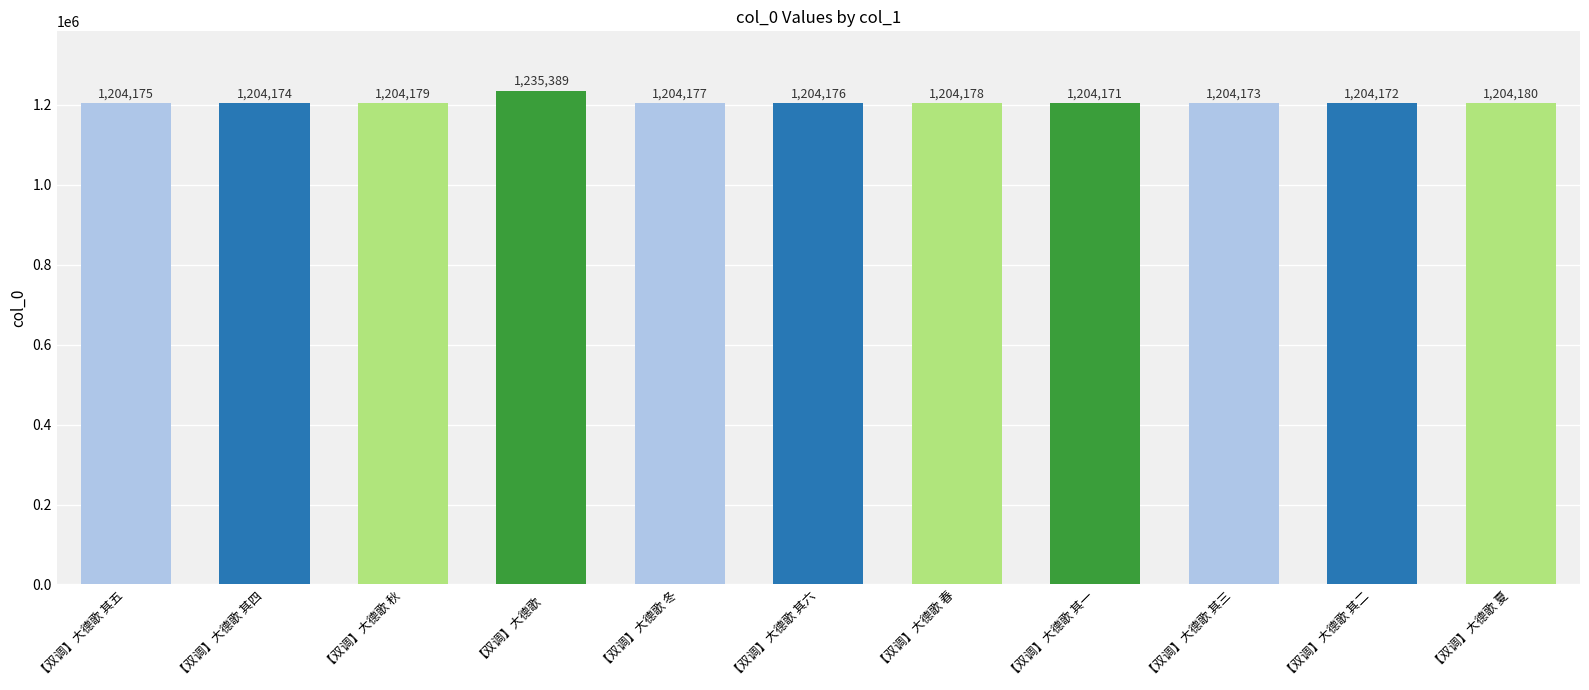

List the labels in order of value, smallest first.

【双调】大德歌 其一, 【双调】大德歌 其二, 【双调】大德歌 其三, 【双调】大德歌 其四, 【双调】大德歌 其五, 【双调】大德歌 其六, 【双调】大德歌 冬, 【双调】大德歌 春, 【双调】大德歌 秋, 【双调】大德歌 夏, 【双调】大德歌